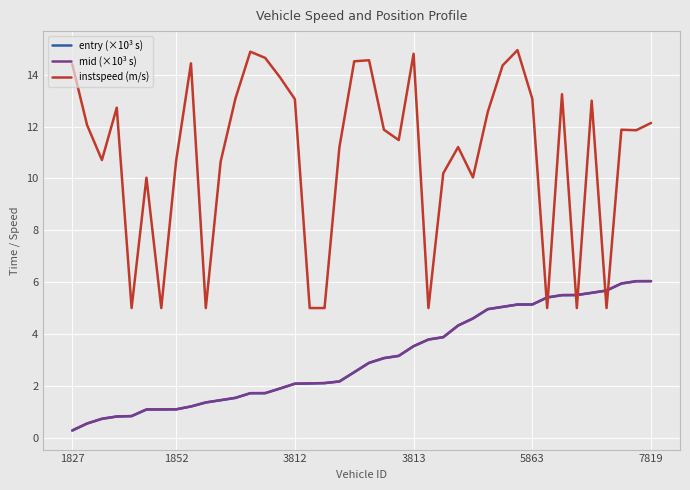

True or false: instspeed (m/s) and mid (×10³ s) cross at least once.

True